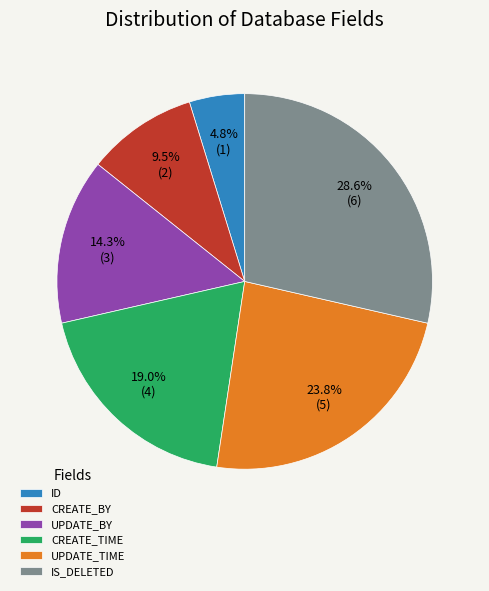

True or false: UPDATE_BY accounts for 14% of the total.

True